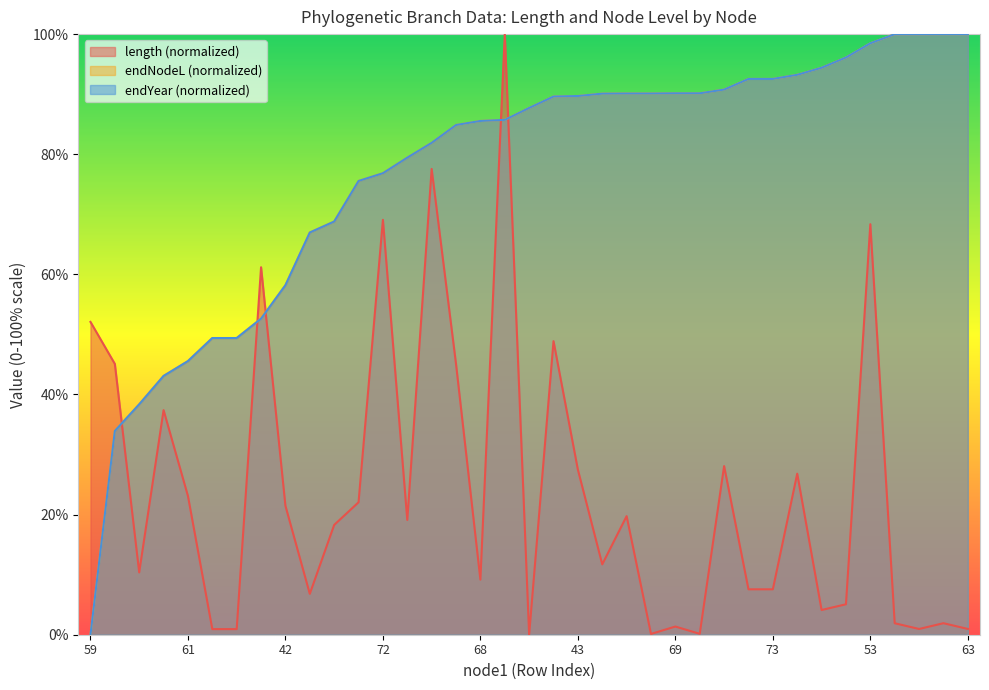

What is the total value across all series at 68?

180.3